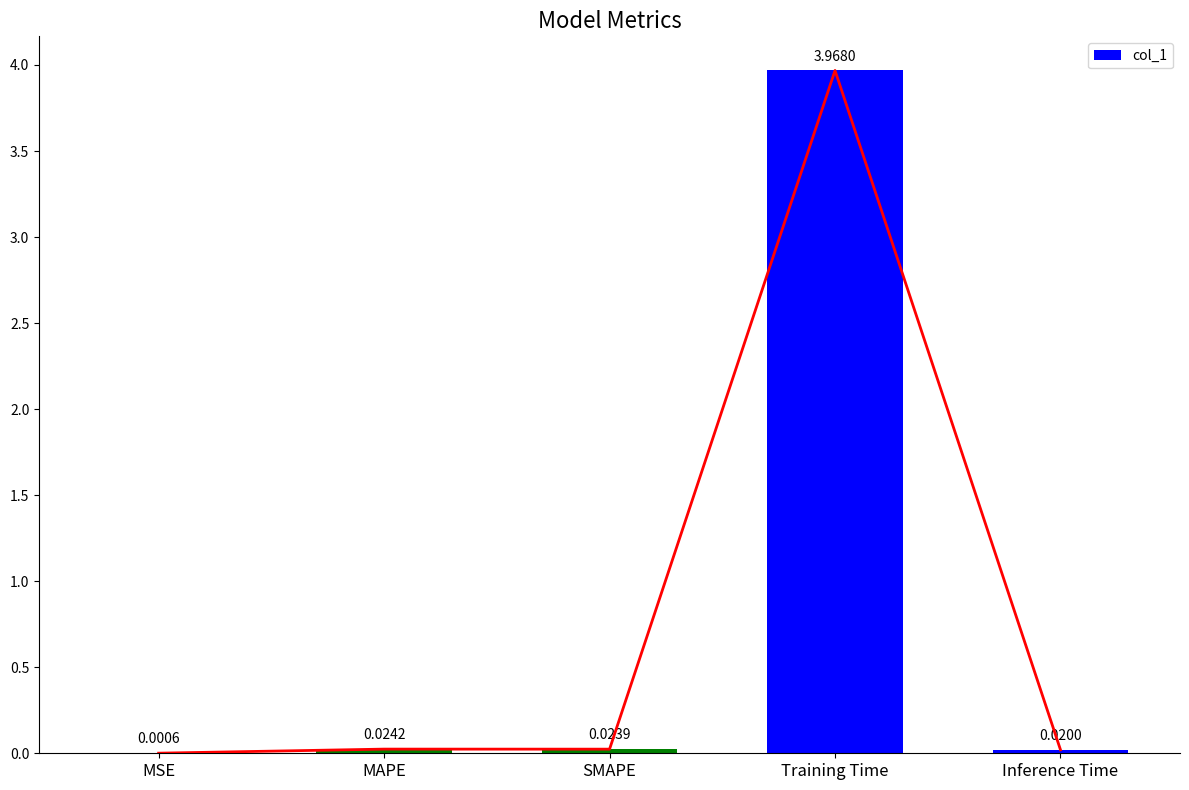

Is it true that the value at MSE is 0.0?

True